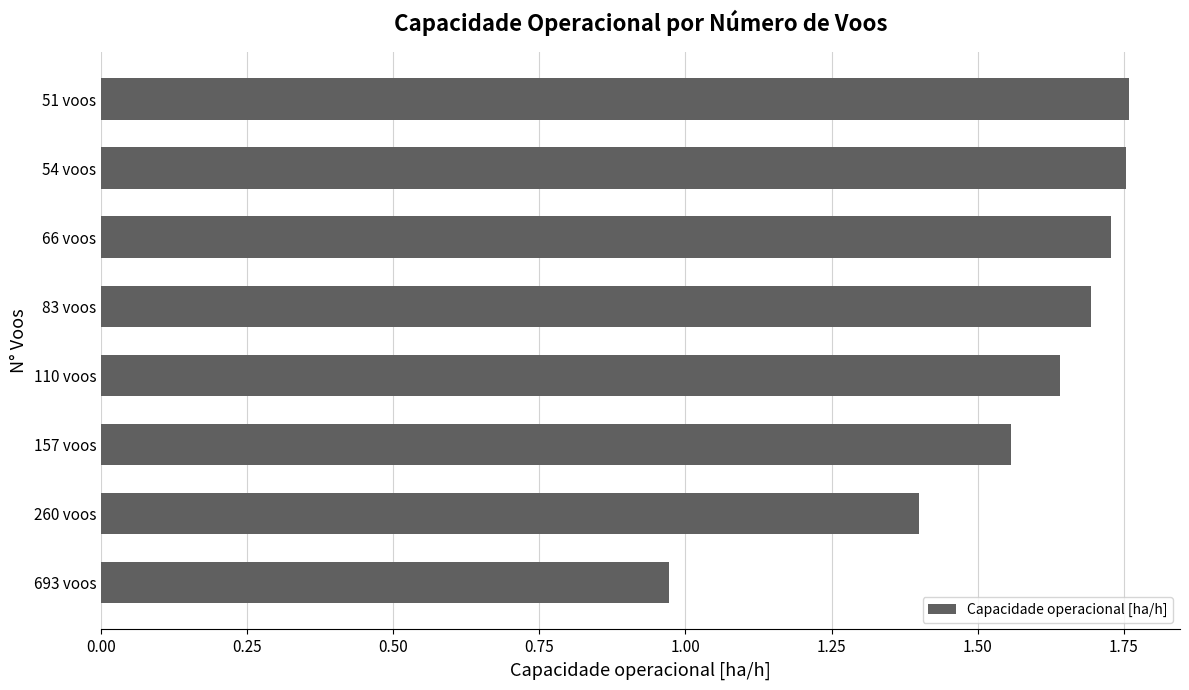

What value does the data have at 1.75?

1.8